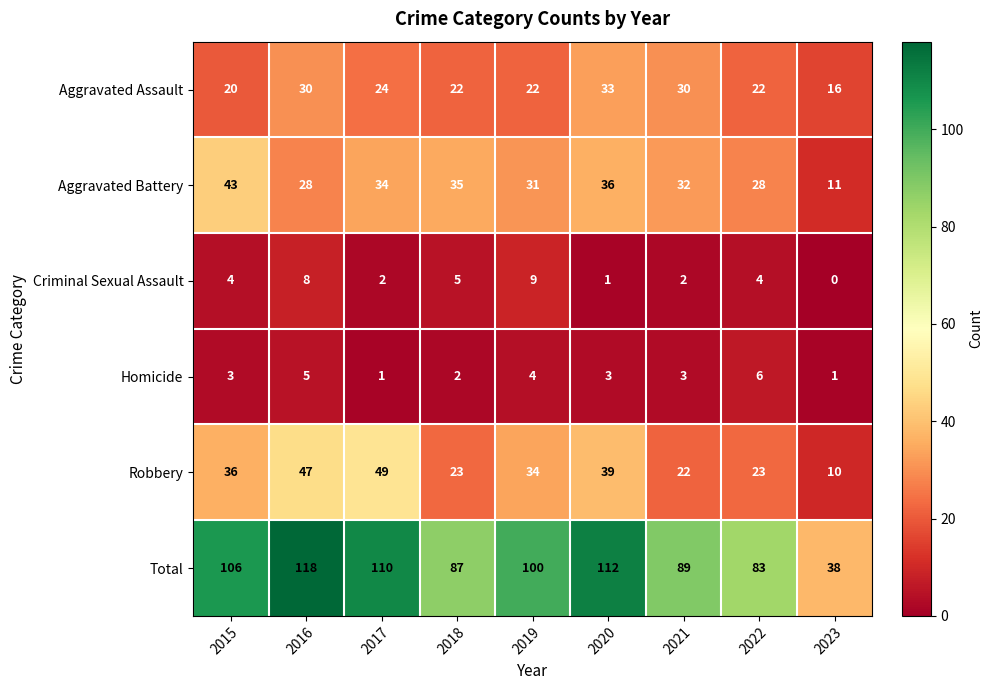

What is the approximate value of Total at 2017, to the nearest 5?

110